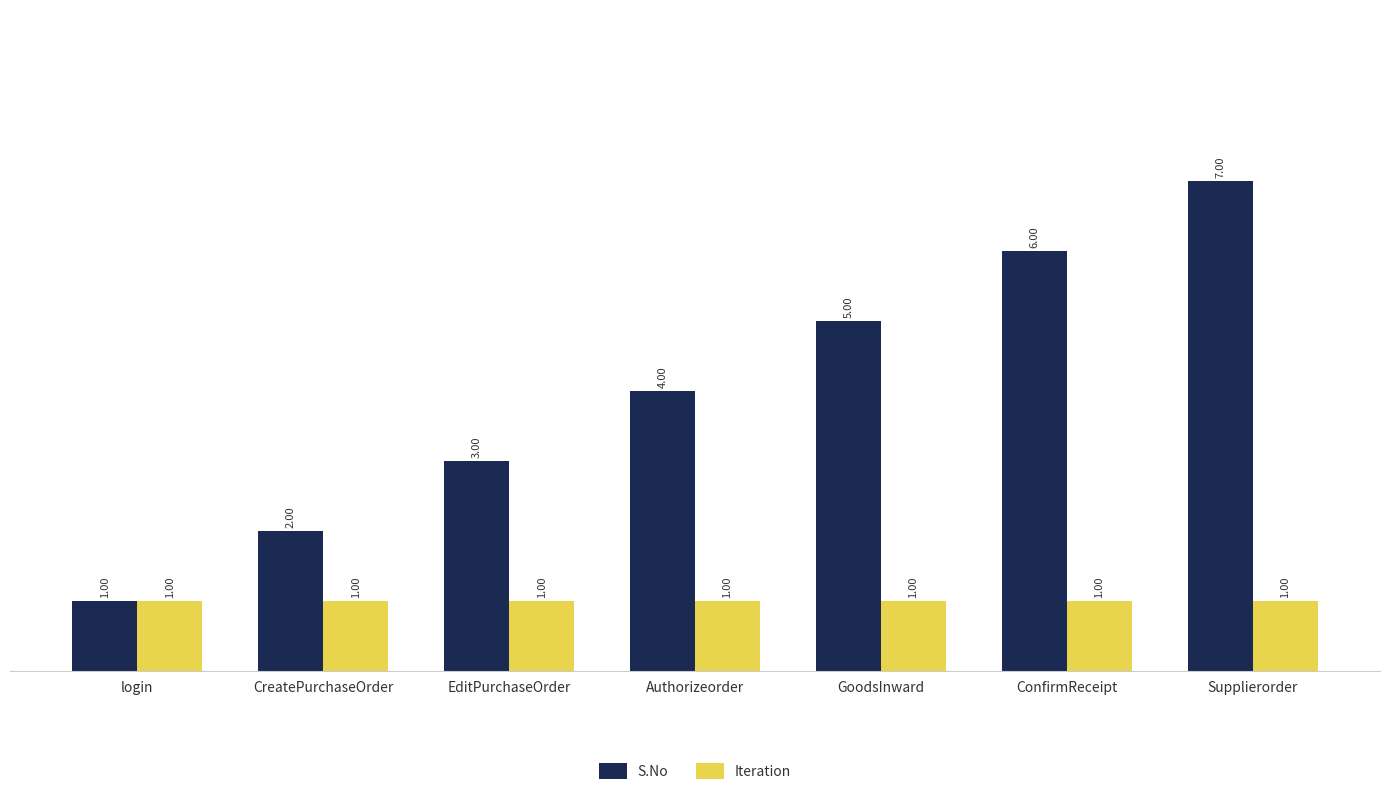

What is the label of the 1st bar from the right?

Supplierorder